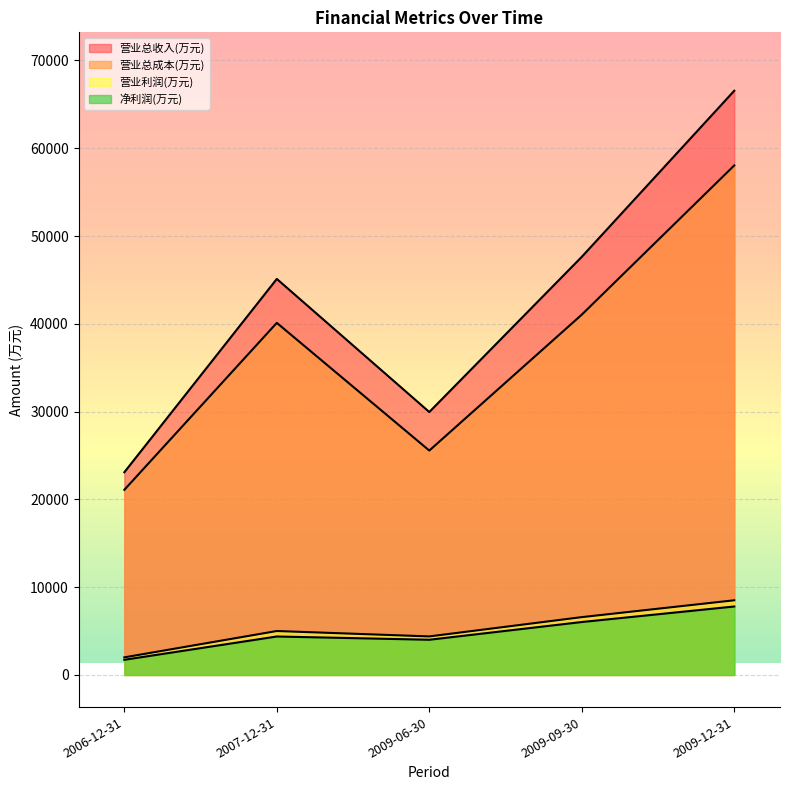

Between 2007-12-31 and 2009-06-30, which is larger?

2007-12-31